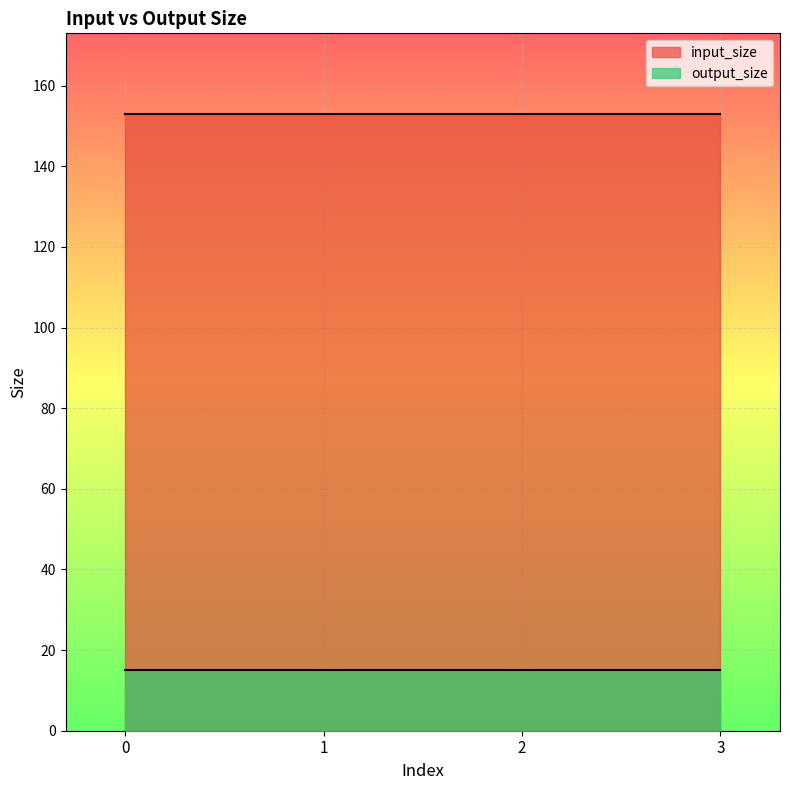

Rank the series by their average value, from highest to lowest.

input_size, output_size